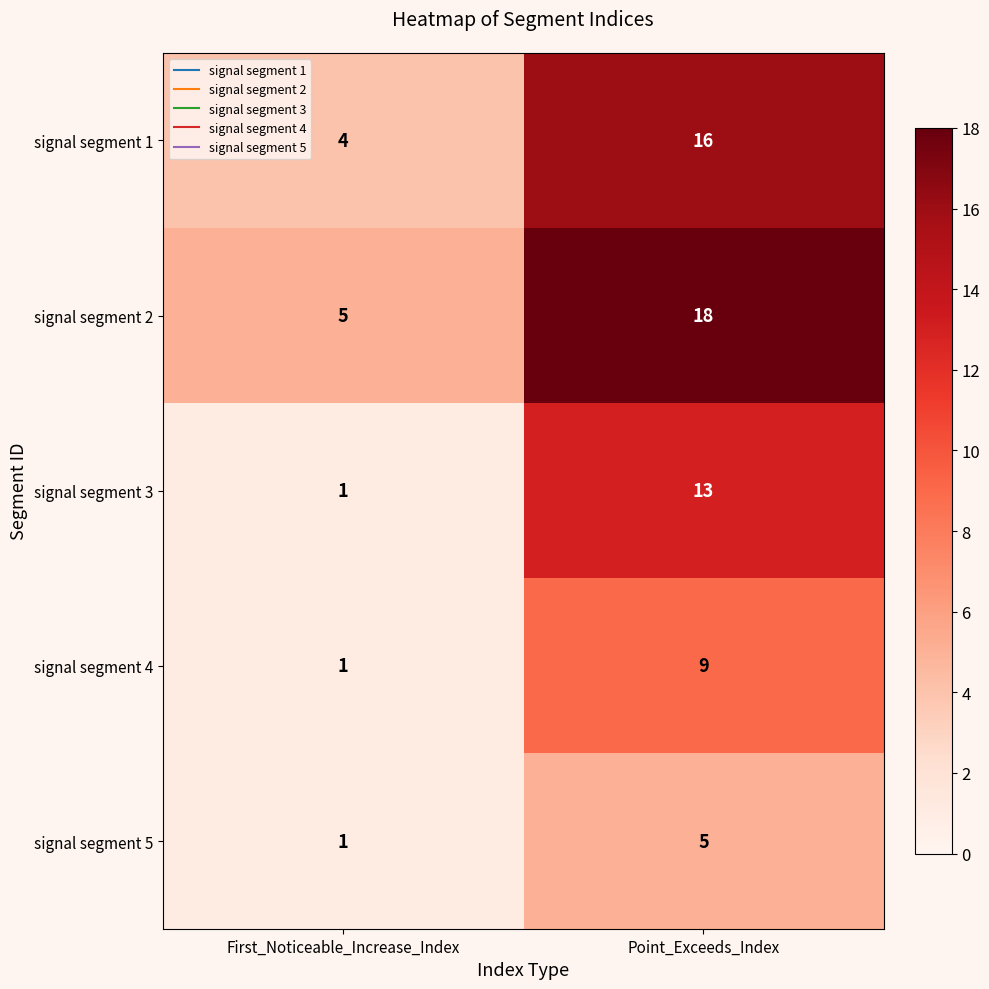

Which series has the largest total across all categories?

signal segment 2